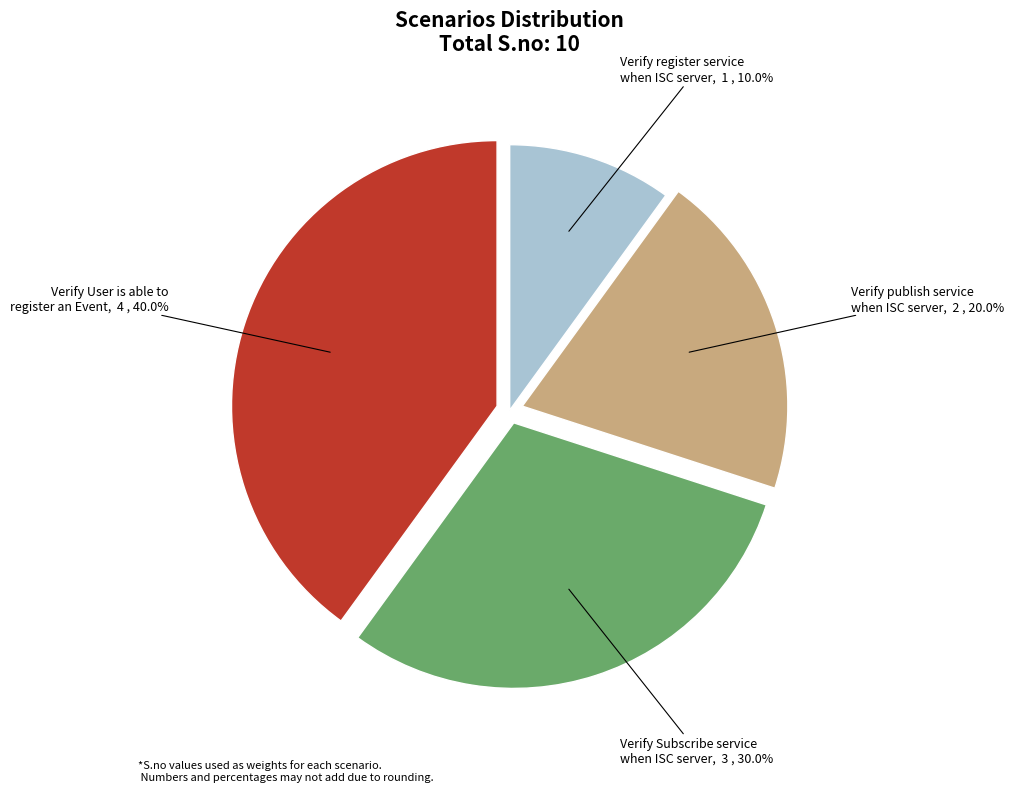

To the nearest percent, what is the average slice percentage?

25%